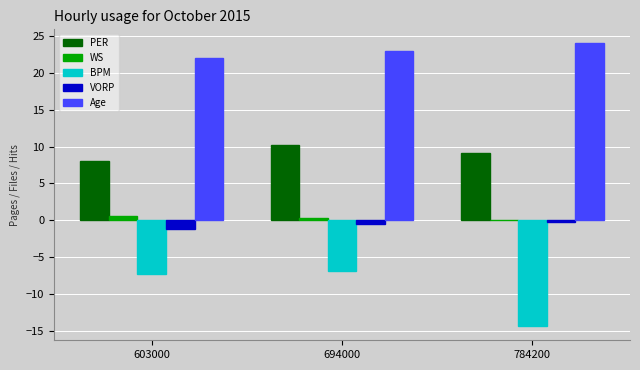

Count the number of data series in this chart.

5